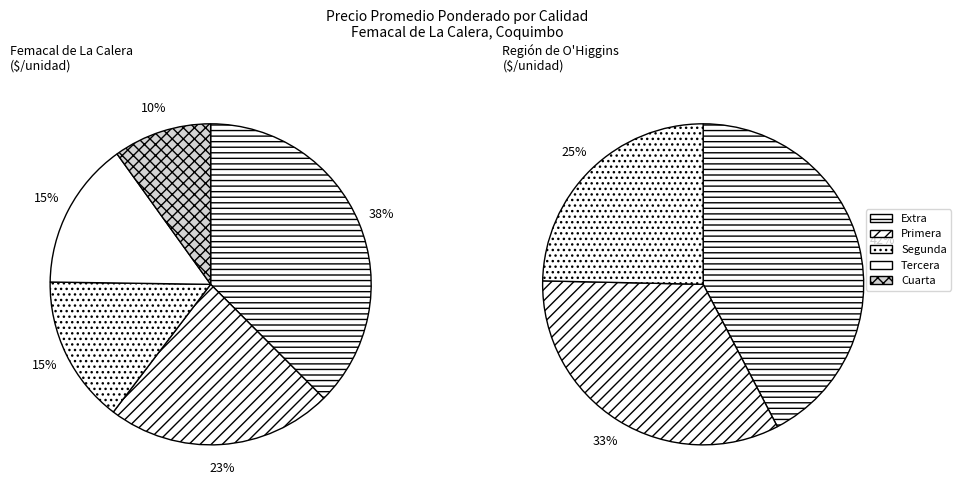

Does any single category account for the majority?

No